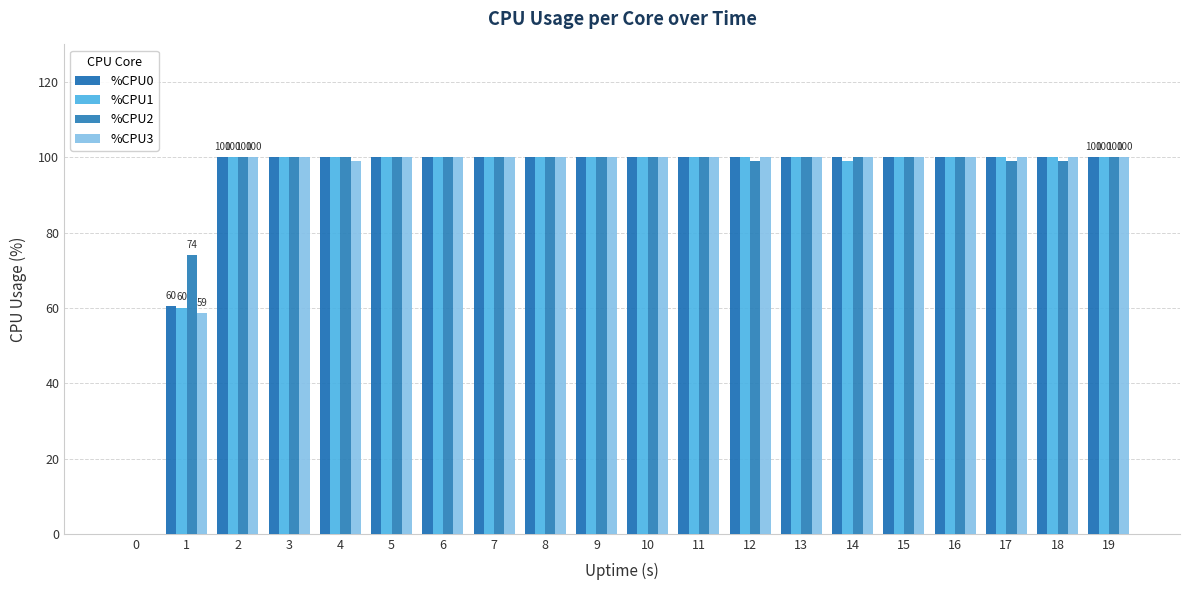

Does the chart contain stacked bars?

No